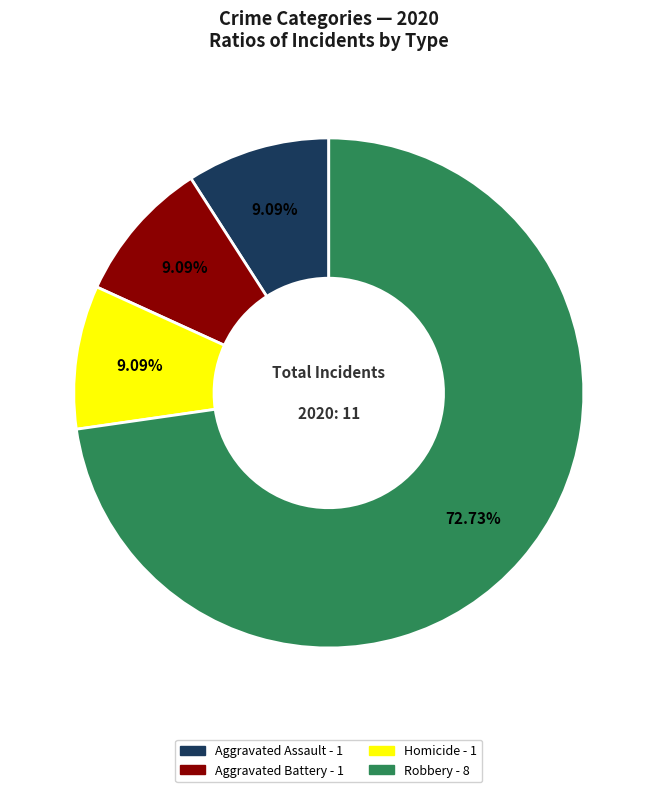

Does any single category account for the majority?

Yes